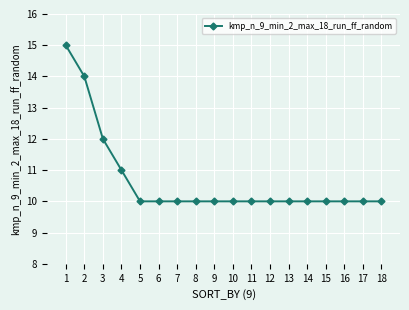

Count the number of categories in the chart.

18